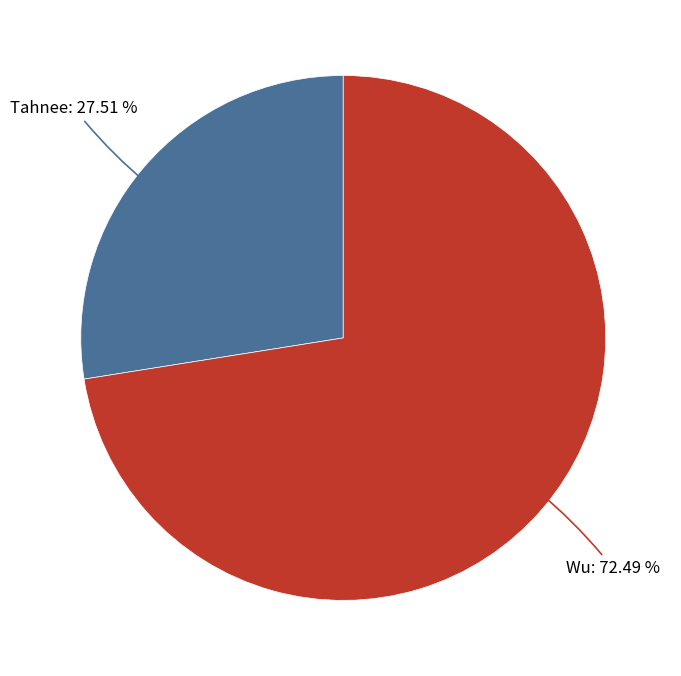

Does any single category account for the majority?

Yes